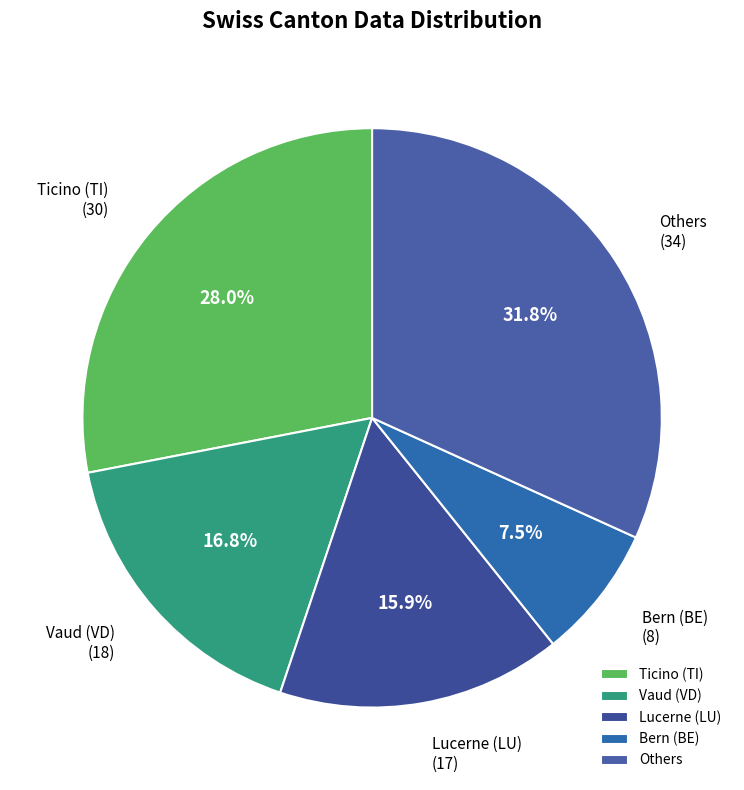

Which slice is the smallest?

Bern (BE)